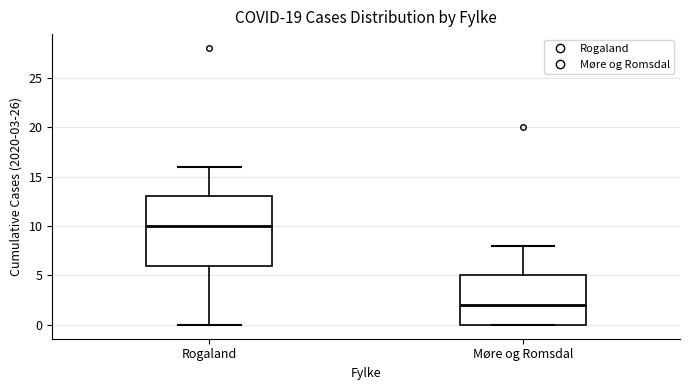

Which box's median line is the highest?

Rogaland